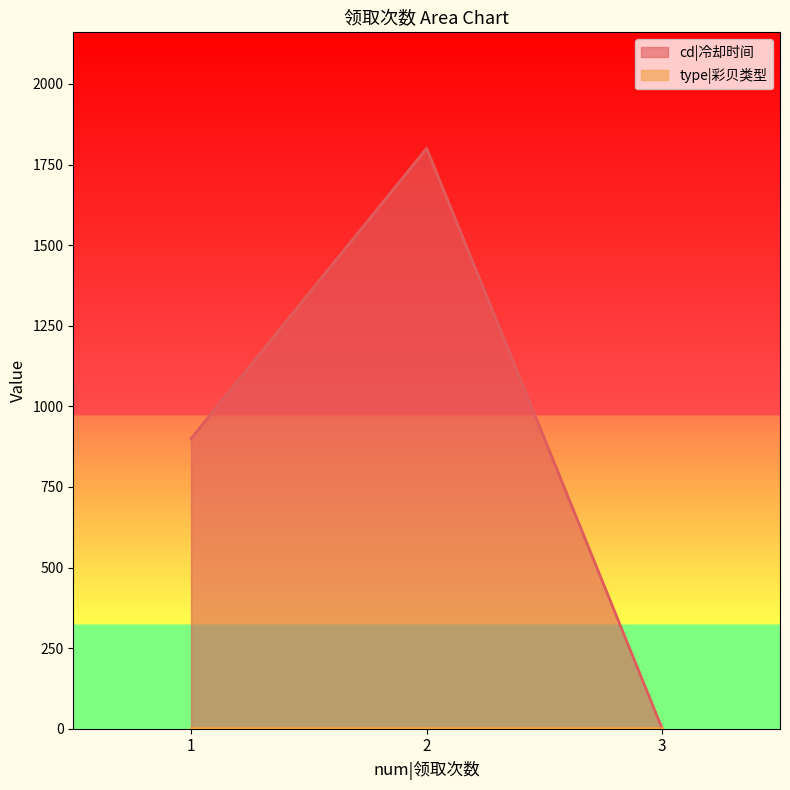

What is the greatest value displayed?

1800